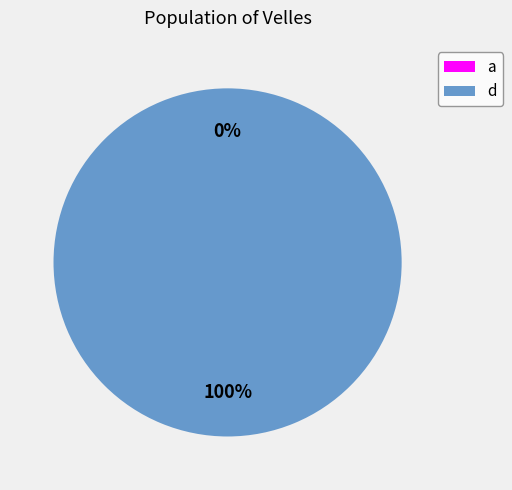

The a slice represents 13% of the pie. True or false?

False